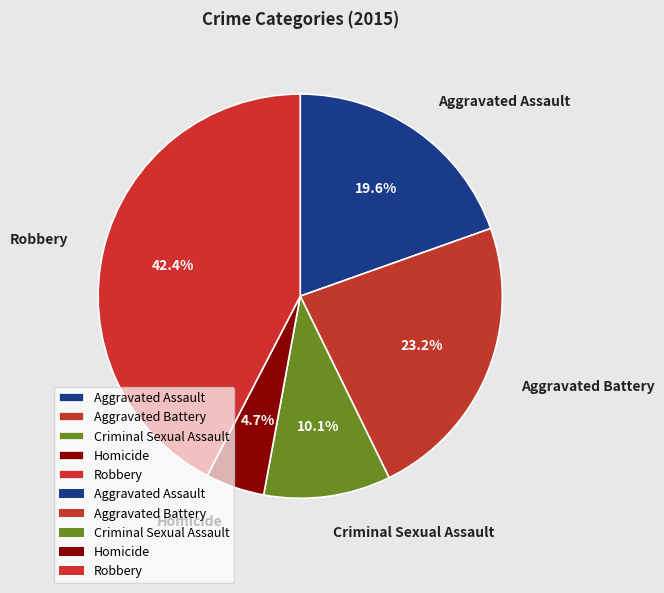

What is the largest slice in the pie chart?

Robbery